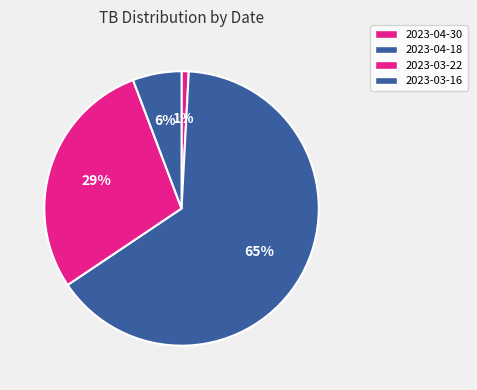

How many slices are in this pie chart?

4